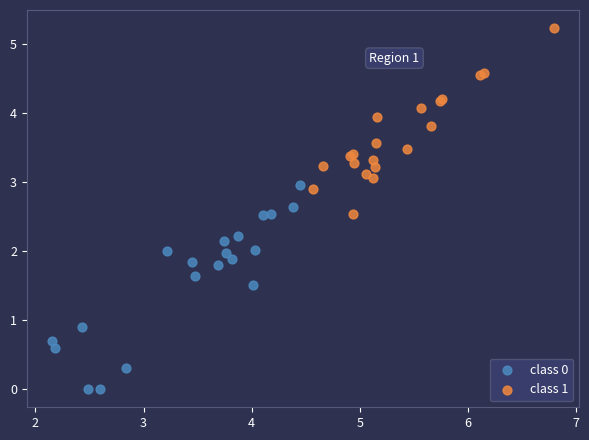

Which series reaches the minimum Y coordinate?

class 0